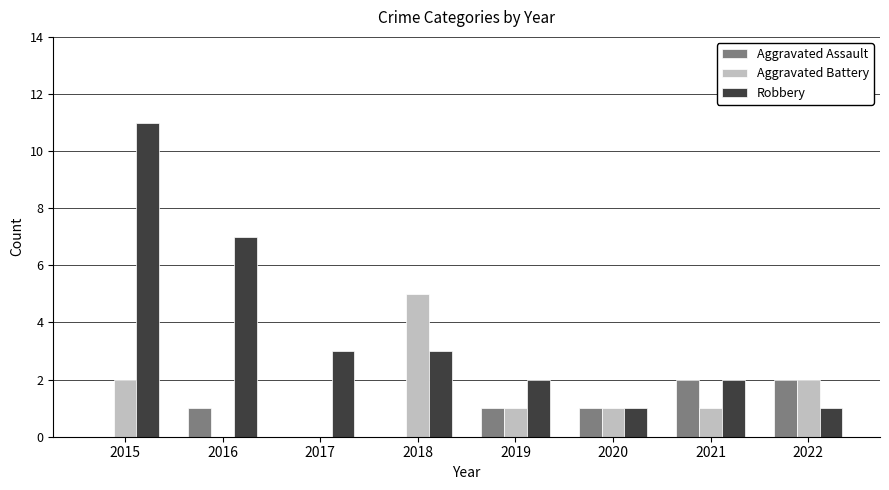

Which series has the largest total across all categories?

Robbery